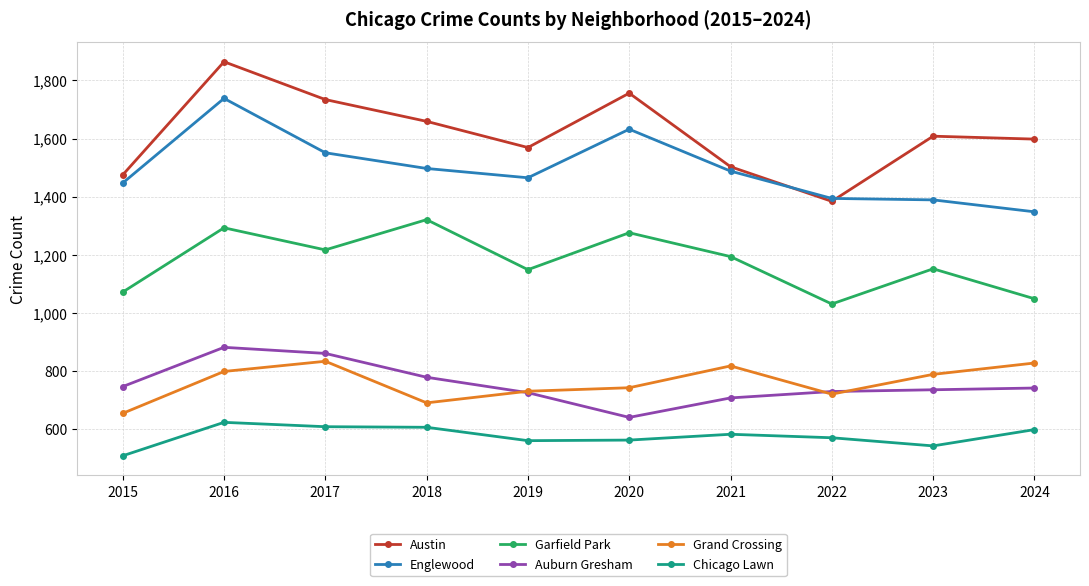

How many lines are shown in the chart?

6